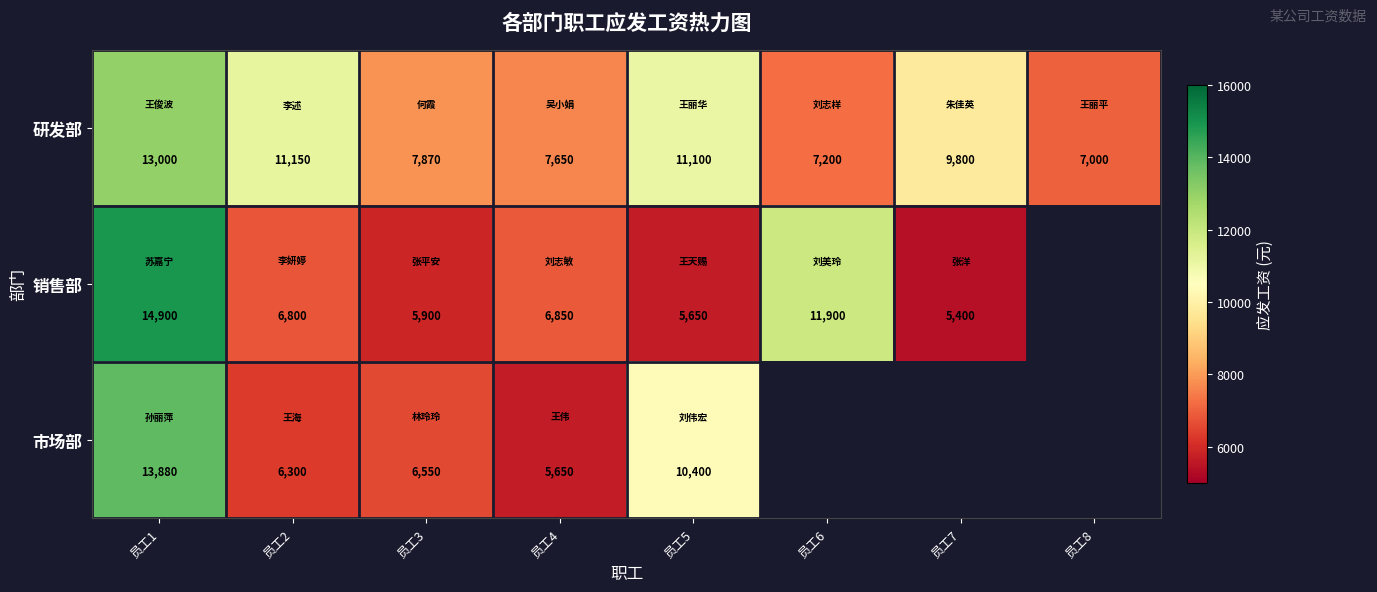

At 员工5, list the series in order from largest to smallest.

研发部, 市场部, 销售部